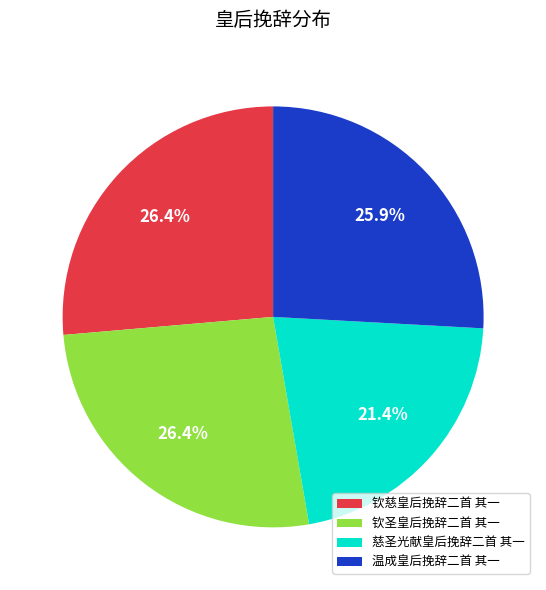

True or false: 钦慈皇后挽辞二首 其一 accounts for 19% of the total.

False